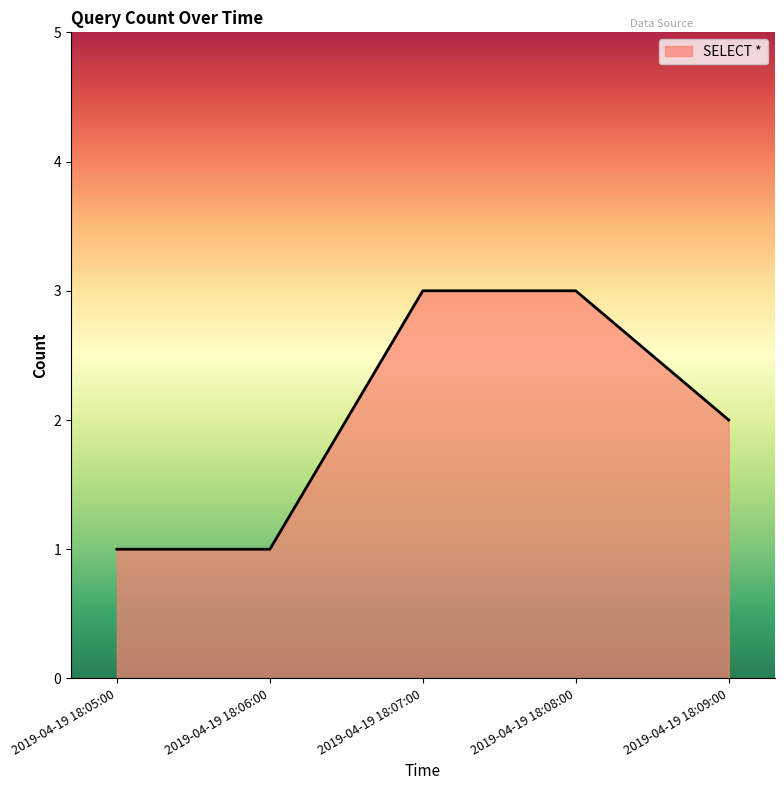

Approximately how many times larger is the value at 2019-04-19 18:09:00 compared to 2019-04-19 18:05:00?

2.0